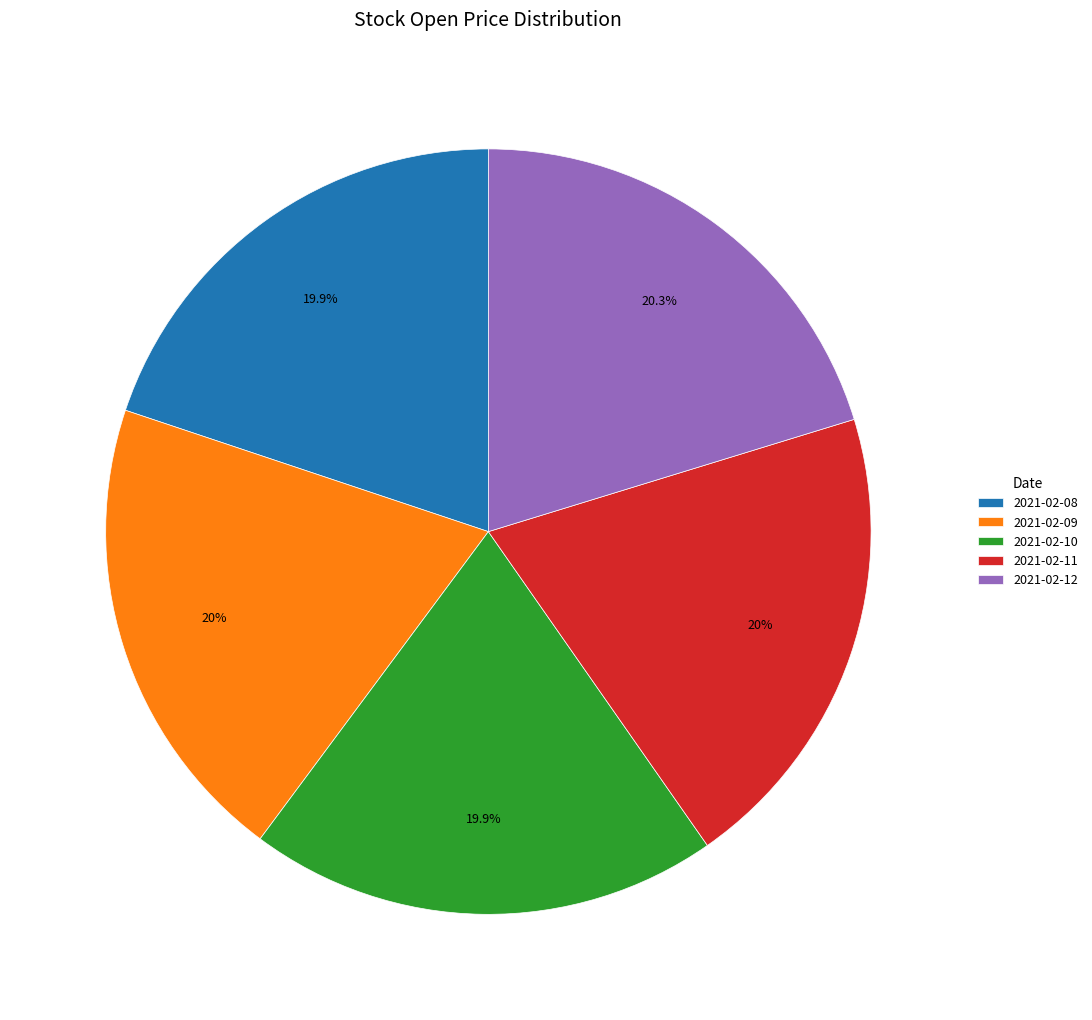

The 2021-02-11 slice represents 20% of the pie. True or false?

True